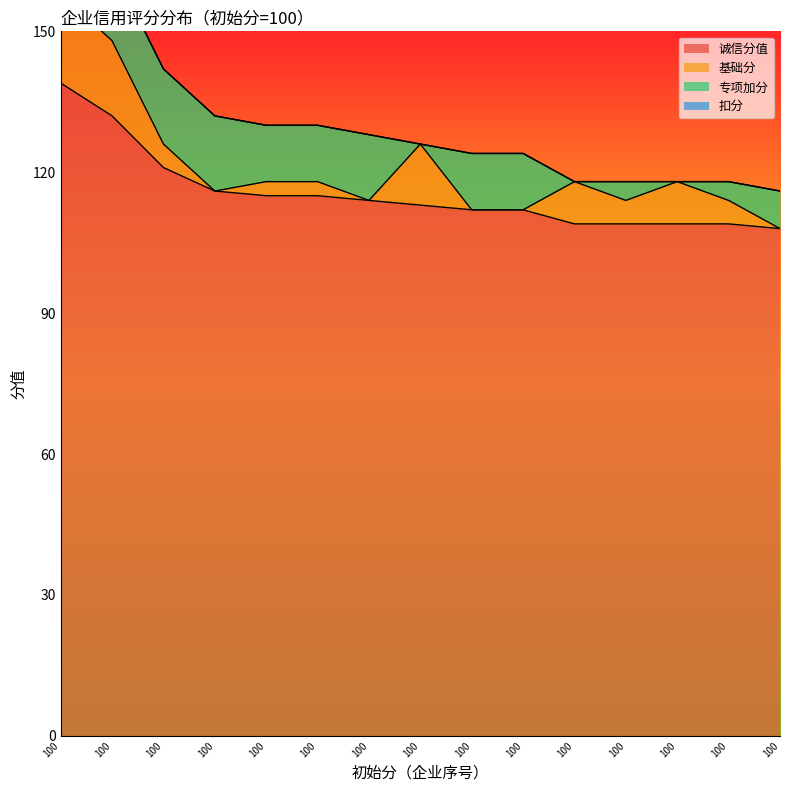

Which label corresponds to the largest value in the chart?

100